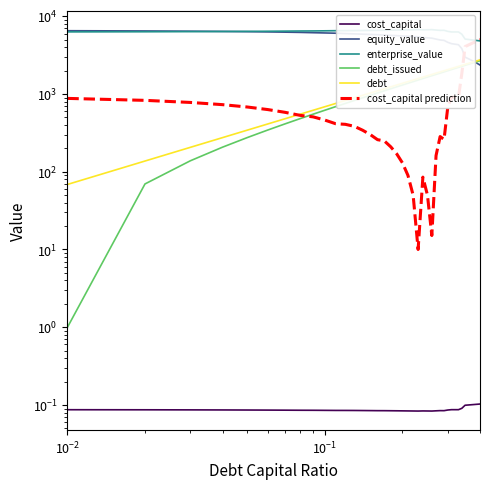

What is the difference between the maximum and minimum values in the equity_value series?

4157.9